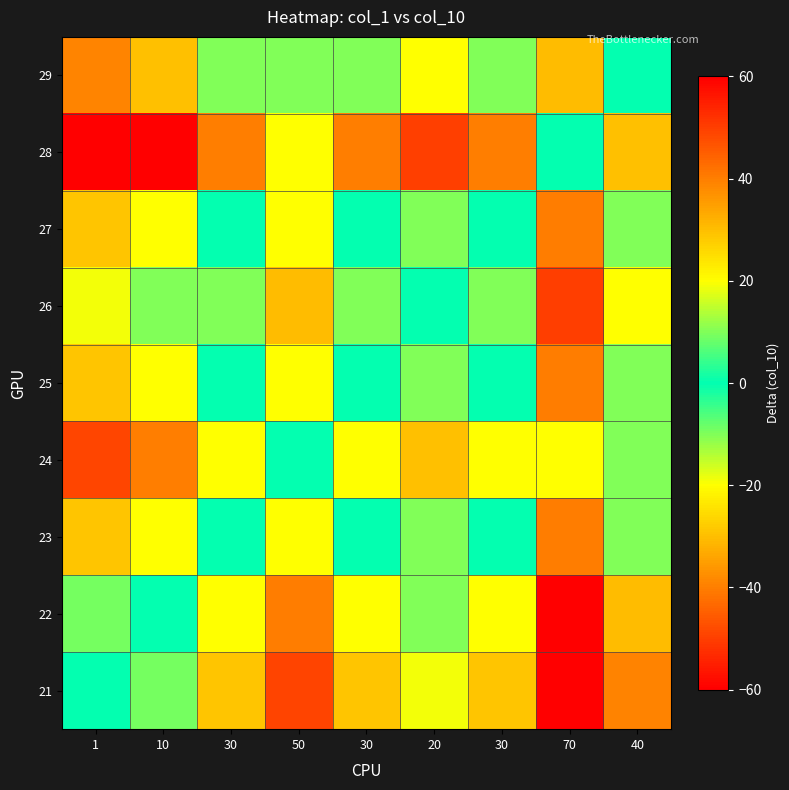

At 70, list the series in order from largest to smallest.

21, 22, 26, 23, 25, 27, 29, 24, 28